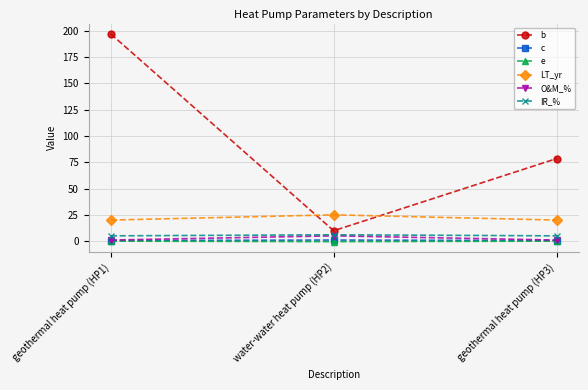

Which label corresponds to the largest value in the chart?

geothermal heat pump (HP1)